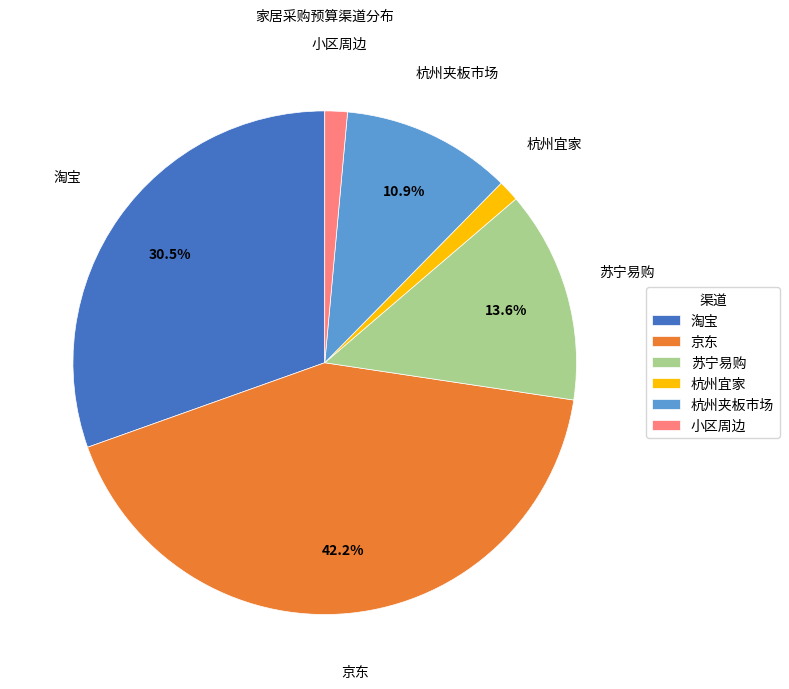

Is there any slice that represents more than half of the pie?

No